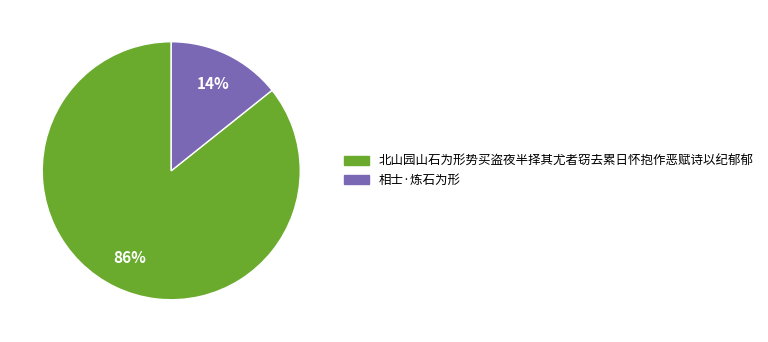

Is 北山园山石为形势买盗夜半择其尤者窃去累日怀抱作恶赋诗以纪郁郁 the majority of the pie?

Yes